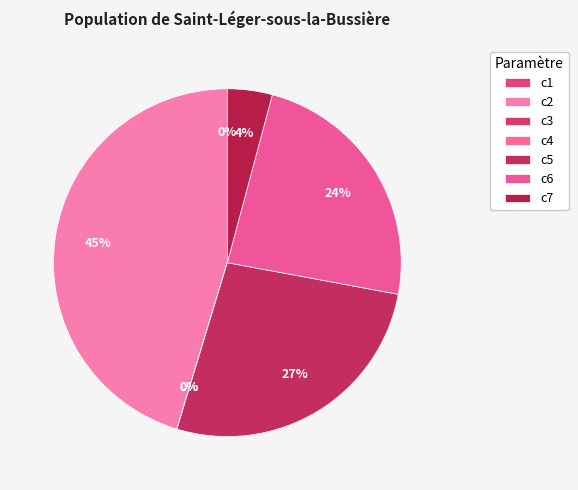

To the nearest percent, what is the average slice percentage?

14%